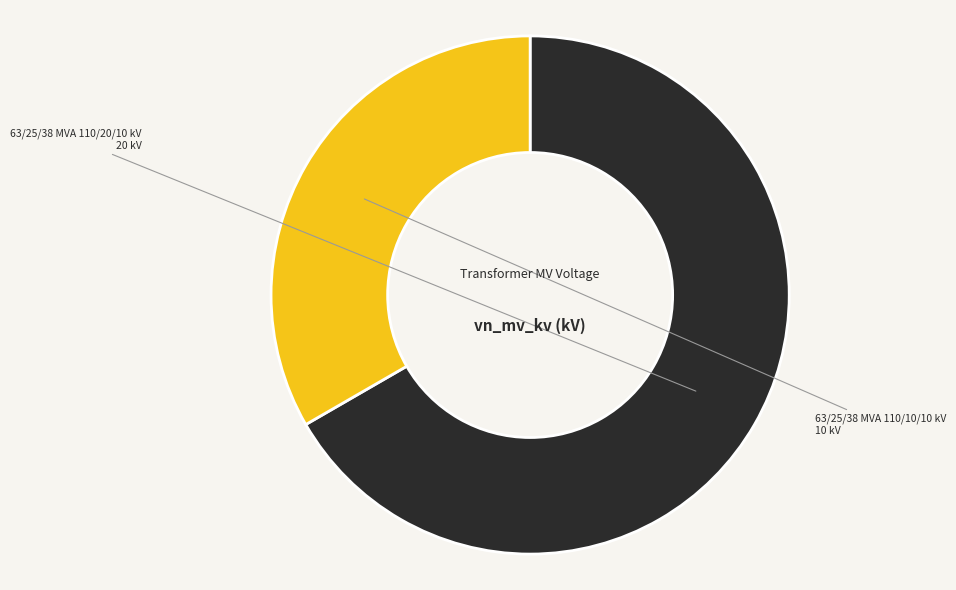

Does any single category account for the majority?

Yes